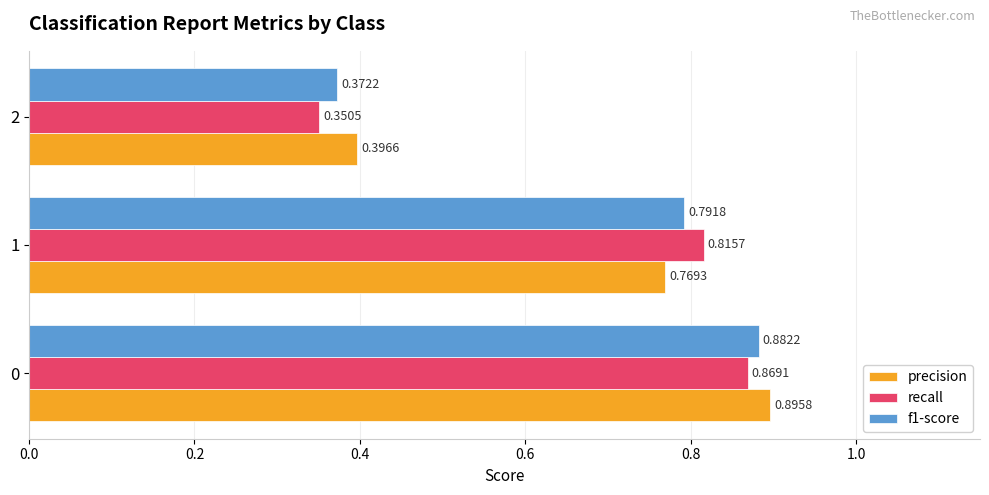

List the series in order of their overall mean, lowest first.

recall, f1-score, precision